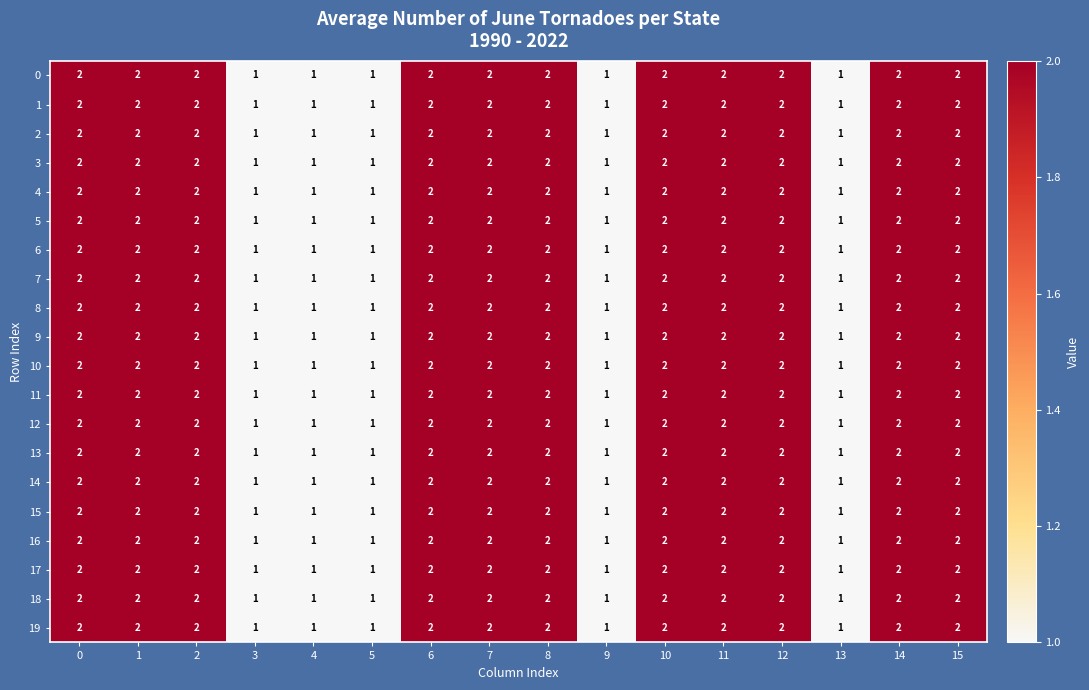

What is the total value across all series at 12?

40